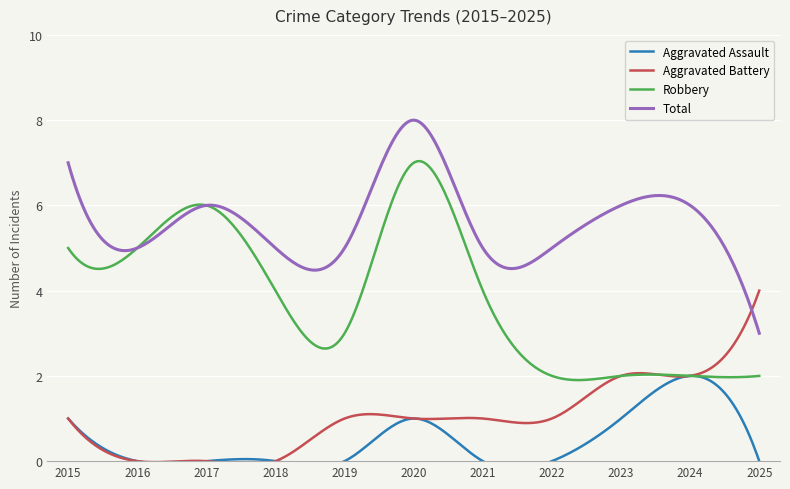

Between 2020 and 2022, which is larger?

2020